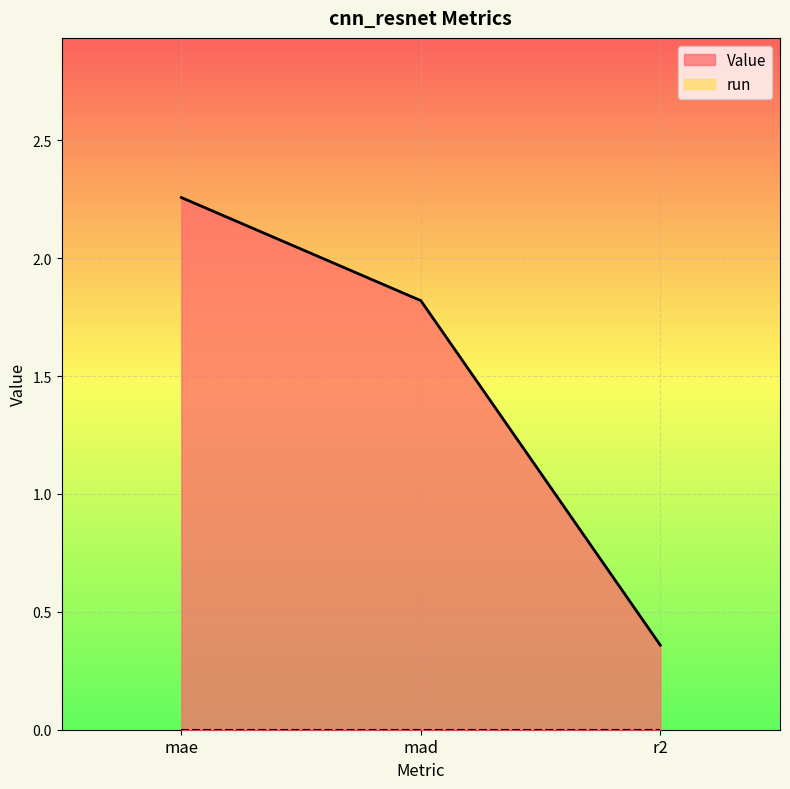

What position from the left is mae?

1